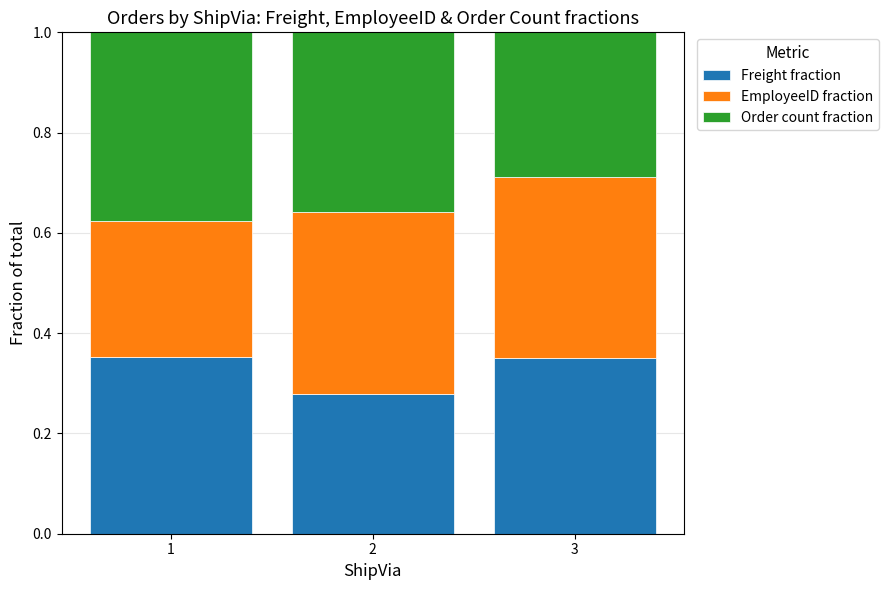

What is the total value across all series at 1?

1.0